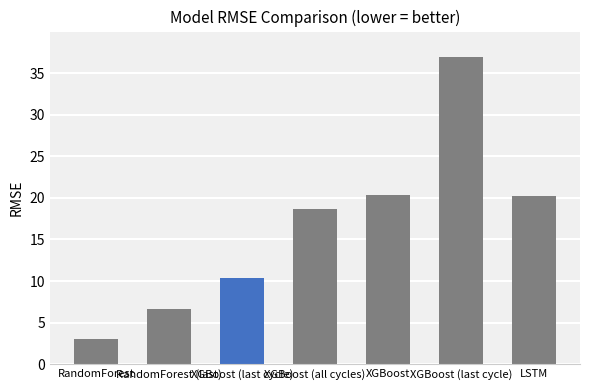

What is the difference between the values at LSTM and RandomForest (last)?

13.6